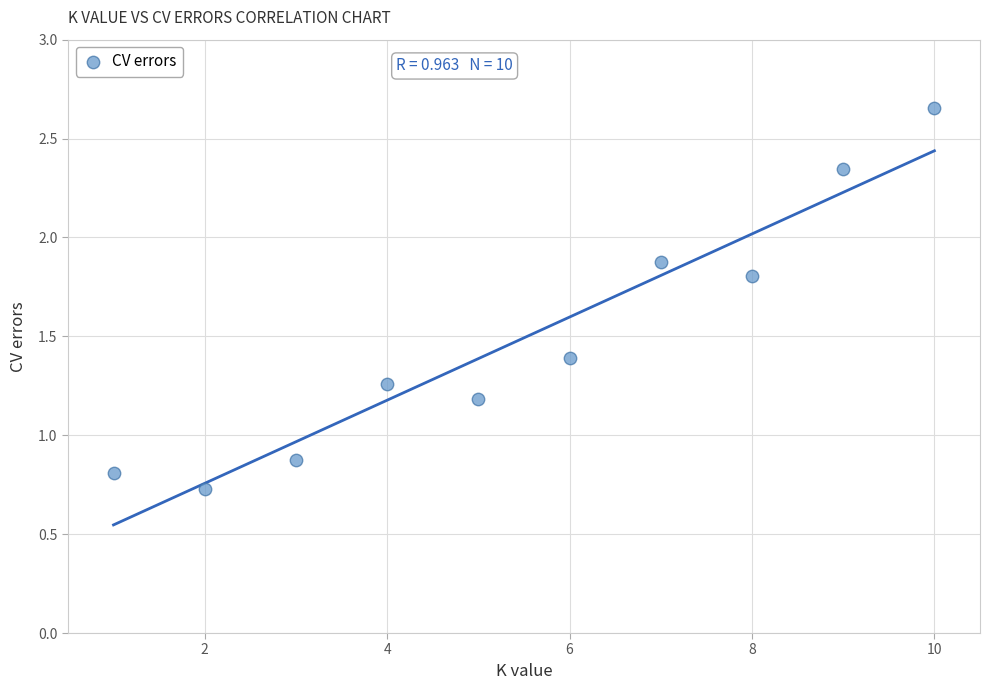

What is the average X value?

5.5